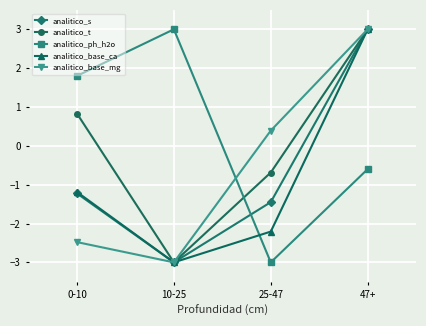

How many values in the analitico_s series are below -1?

3